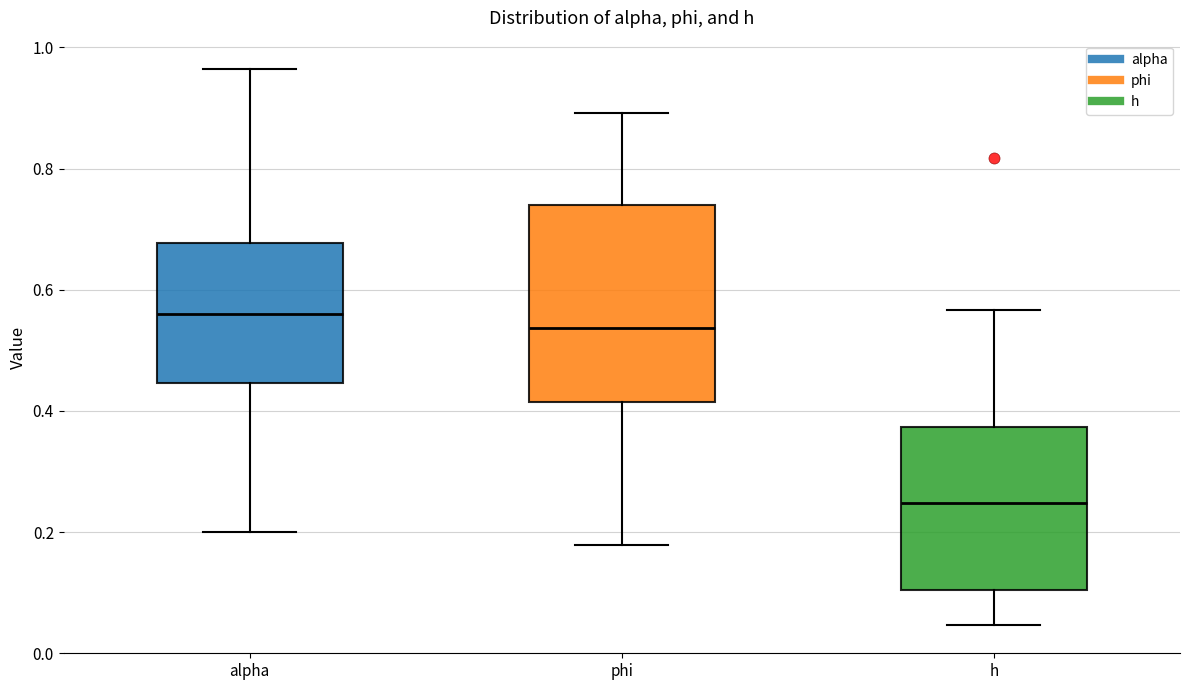

Comparing the boxes themselves (not the whiskers), which one is the tallest?

phi